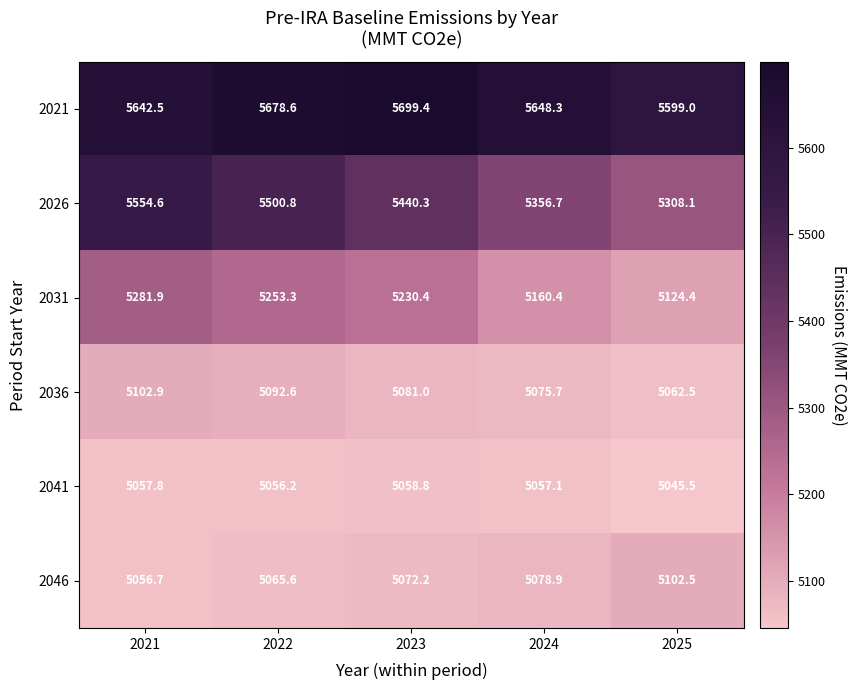

Read the 2041 value at 2022.

5056.2